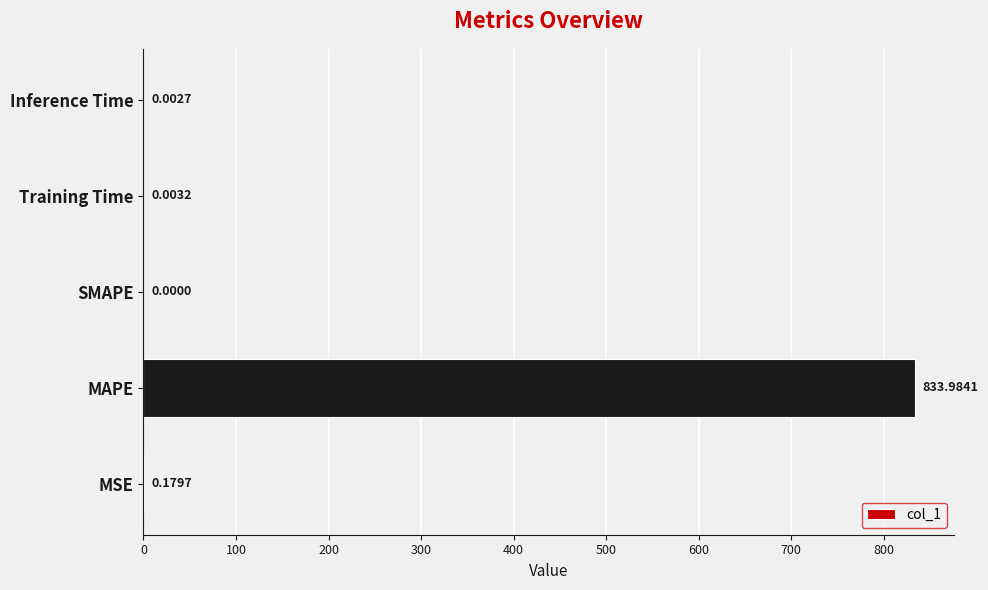

At which category does the chart reach its peak across all series?

MAPE